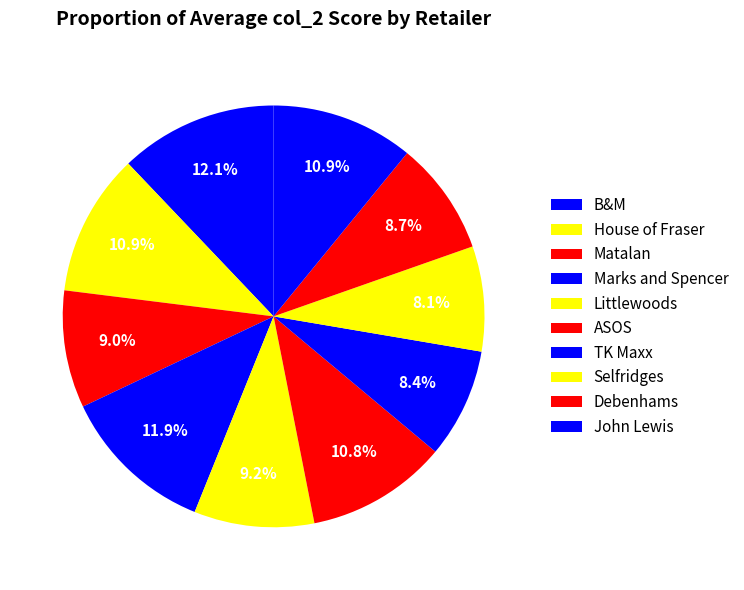

How many slices are in this pie chart?

10